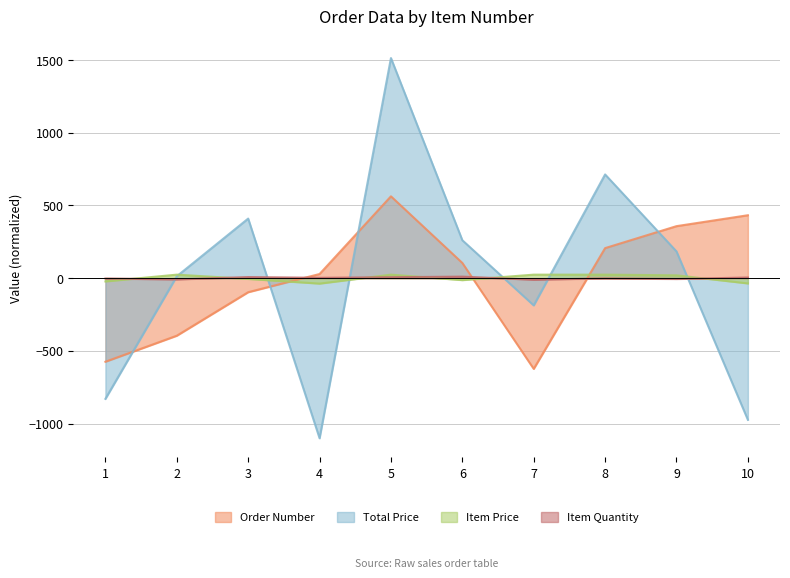

How many data points in ITEM PRICE are above 19?

5